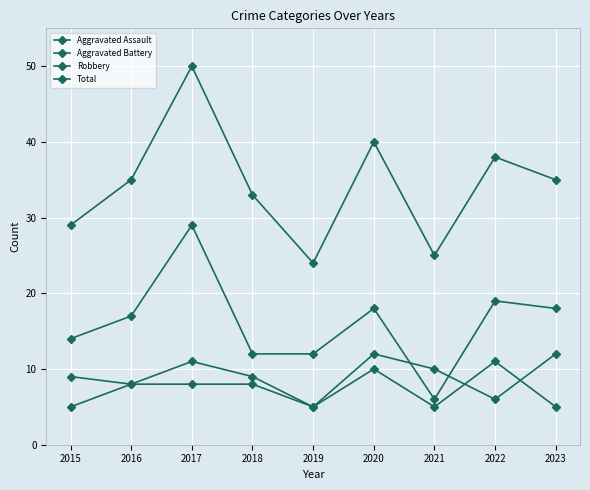

Where is the first local minimum for Aggravated Battery?

2016